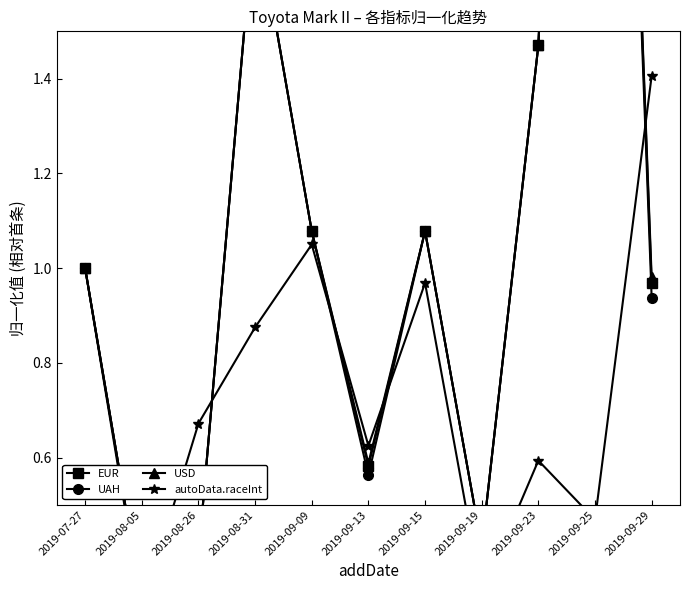

Reading left to right, what are all the values shown in this chart?

EUR: 2019-07-27=1.0	2019-08-05=0.3	2019-08-26=0.4	2019-08-31=1.8	2019-09-09=1.1	2019-09-13=0.6	2019-09-15=1.1	2019-09-19=0.4	2019-09-23=1.5	2019-09-25=4.1	2019-09-29=1.0
UAH: 2019-07-27=1.0	2019-08-05=0.3	2019-08-26=0.4	2019-08-31=1.8	2019-09-09=1.1	2019-09-13=0.6	2019-09-15=1.1	2019-09-19=0.4	2019-09-23=1.5	2019-09-25=4.1	2019-09-29=0.9
USD: 2019-07-27=1.0	2019-08-05=0.3	2019-08-26=0.4	2019-08-31=1.8	2019-09-09=1.1	2019-09-13=0.6	2019-09-15=1.1	2019-09-19=0.4	2019-09-23=1.5	2019-09-25=4.1	2019-09-29=1.0
autoData.raceInt: 2019-07-27=1.0	2019-08-05=0.3	2019-08-26=0.7	2019-08-31=0.9	2019-09-09=1.1	2019-09-13=0.6	2019-09-15=1.0	2019-09-19=0.3	2019-09-23=0.6	2019-09-25=0.5	2019-09-29=1.4